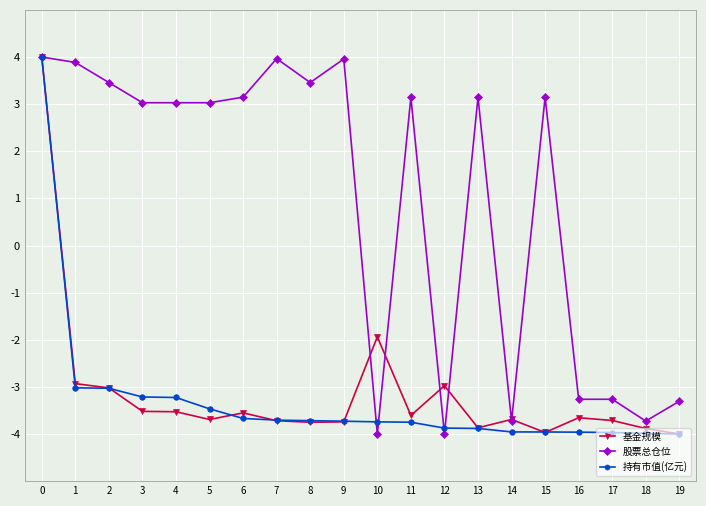

Read the 持有市值(亿元) value at 10.

-3.7